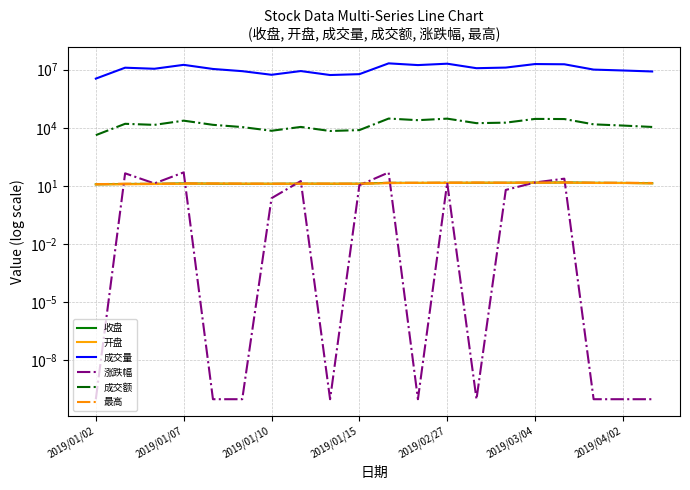

Which series has the largest total across all categories?

成交量